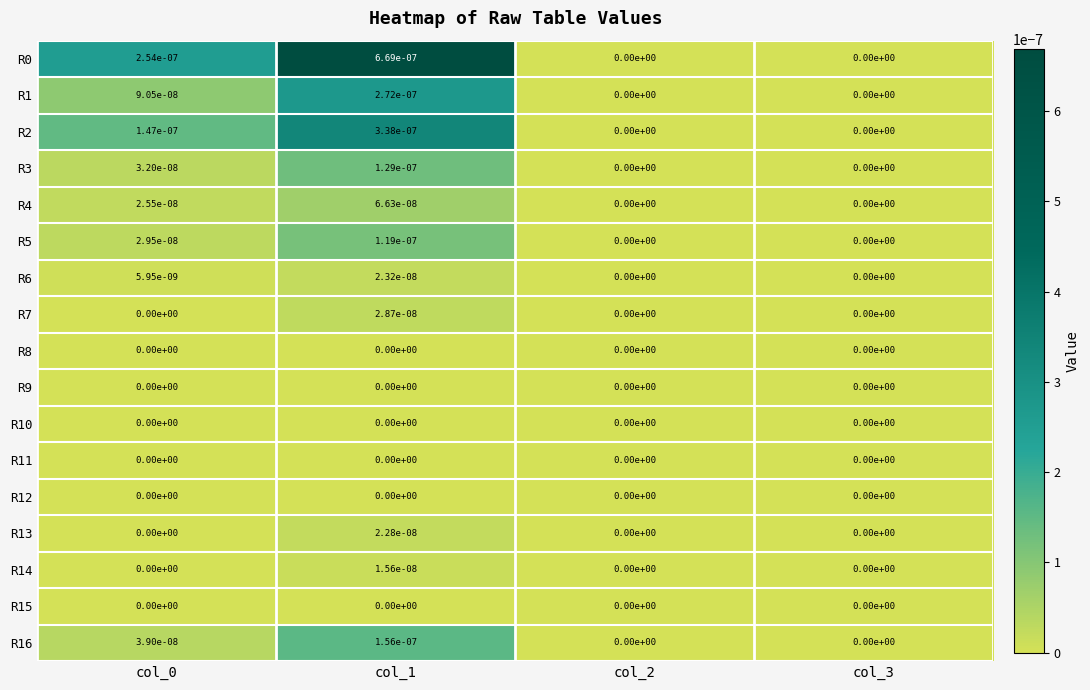

The value of R16 at col_1 is 0.0. True or false?

True